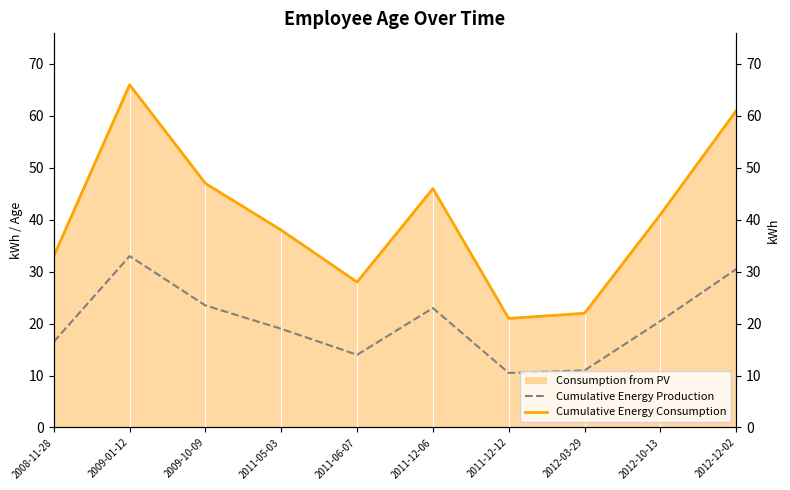

True or false: Cumulative Energy Production and Cumulative Age (Energy Consumption) intersect in this chart.

False